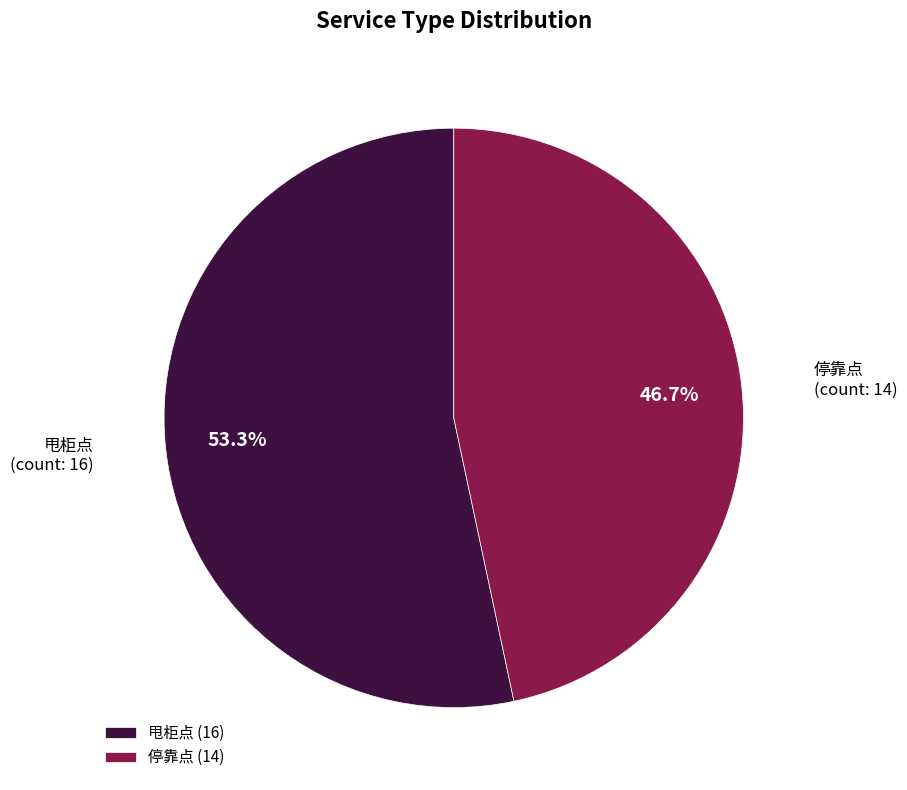

What is the smallest slice in the pie chart?

停靠点